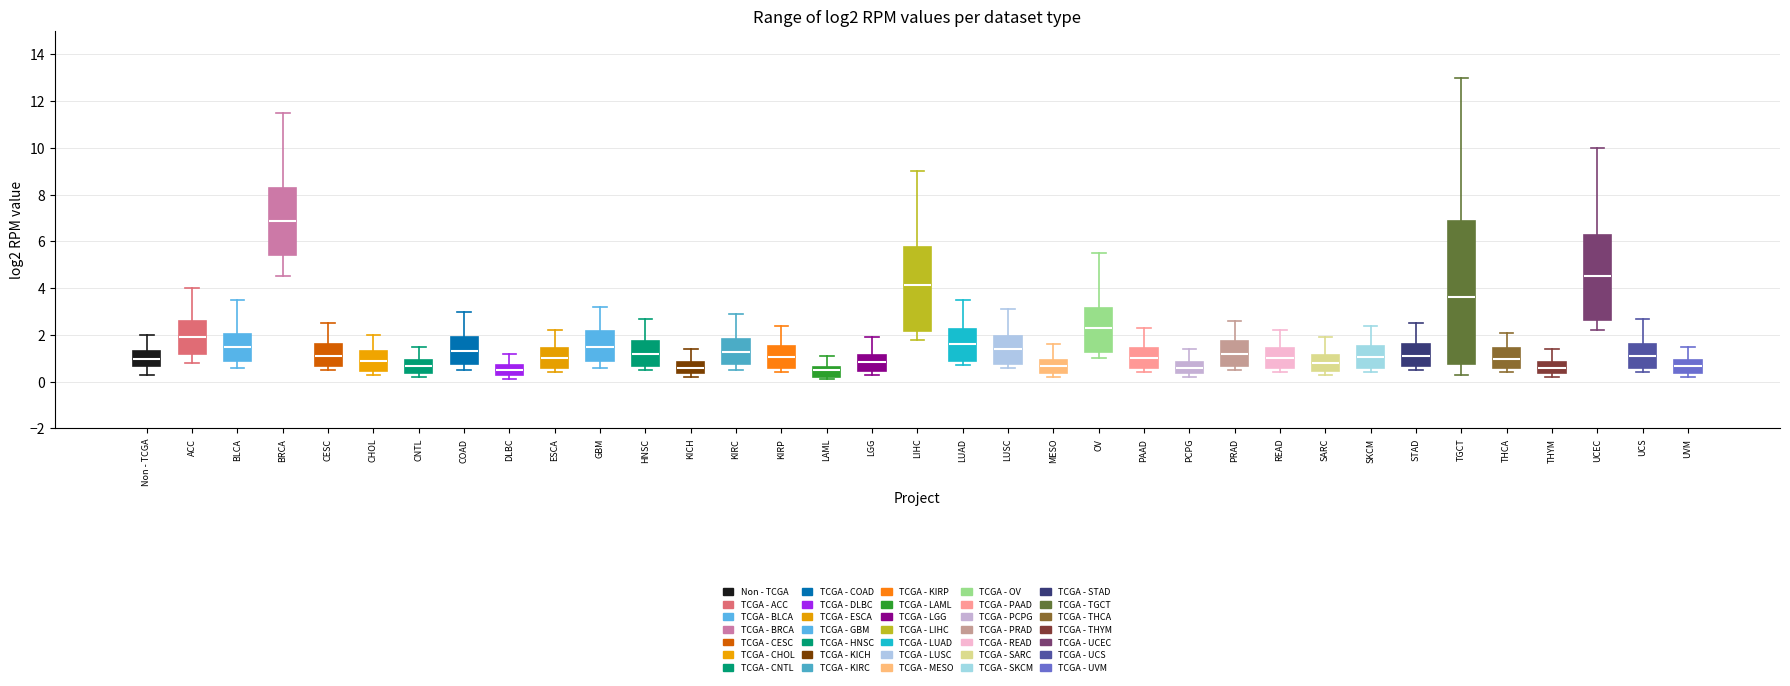

Reading left to right, read every box against the y-axis: the position of its median line, the range the box covers, and the ends of its whiskers. The values are not printed on the chart, so give them approximately, as read against the axis.

Non - TCGA: median 1.0, box 0.6 to 1.4, whiskers 0.4 to 2.0
ACC: median 2.0, box 1.2 to 2.6, whiskers 0.8 to 4.0
BLCA: median 1.6, box 0.8 to 2.0, whiskers 0.6 to 3.6
BRCA: median 6.8, box 5.4 to 8.2, whiskers 4.6 to 11.6
CESC: median 1.2, box 0.6 to 1.6, whiskers 0.6 (just below the box's lower edge) to 2.6
CHOL: median 1.0, box 0.4 to 1.4, whiskers 0.4 (just below the box's lower edge) to 2.0
CNTL: median 0.6, box 0.4 to 1.0, whiskers 0.2 to 1.6
COAD: median 1.4, box 0.8 to 2.0, whiskers 0.6 to 3.0
DLBC: median 0.6, box 0.2 to 0.8, whiskers 0.2 (just below the box's lower edge) to 1.2
ESCA: median 1.0, box 0.6 to 1.4, whiskers 0.4 to 2.2
GBM: median 1.6, box 0.8 to 2.2, whiskers 0.6 to 3.2
HNSC: median 1.2, box 0.6 to 1.8, whiskers 0.6 (just below the box's lower edge) to 2.8
KICH: median 0.6, box 0.4 to 0.8, whiskers 0.2 to 1.4
KIRC: median 1.2, box 0.8 to 1.8, whiskers 0.6 to 3.0
KIRP: median 1.0, box 0.6 to 1.6, whiskers 0.4 to 2.4
LAML: median 0.6 (just below the box's upper edge), box 0.2 to 0.6, whiskers 0.2 (just below the box's lower edge) to 1.2
LGG: median 0.8, box 0.4 to 1.2, whiskers 0.4 (just below the box's lower edge) to 2.0
LIHC: median 4.2, box 2.2 to 5.8, whiskers 1.8 to 9.0
LUAD: median 1.6, box 0.8 to 2.2, whiskers 0.8 (just below the box's lower edge) to 3.6
LUSC: median 1.4, box 0.8 to 2.0, whiskers 0.6 to 3.2
MESO: median 0.6, box 0.4 to 1.0, whiskers 0.2 to 1.6
OV: median 2.4, box 1.2 to 3.2, whiskers 1.0 to 5.6
PAAD: median 1.0, box 0.6 to 1.4, whiskers 0.4 to 2.4
PCPG: median 0.6, box 0.4 to 0.8, whiskers 0.2 to 1.4
PRAD: median 1.2, box 0.6 to 1.8, whiskers 0.6 (just below the box's lower edge) to 2.6
READ: median 1.0, box 0.6 to 1.4, whiskers 0.4 to 2.2
SARC: median 0.8, box 0.4 to 1.2, whiskers 0.4 (just below the box's lower edge) to 2.0
SKCM: median 1.0, box 0.6 to 1.6, whiskers 0.4 to 2.4
STAD: median 1.2, box 0.6 to 1.6, whiskers 0.6 (just below the box's lower edge) to 2.6
TGCT: median 3.6, box 0.8 to 6.8, whiskers 0.4 to 13.0
THCA: median 1.0, box 0.6 to 1.4, whiskers 0.4 to 2.2
THYM: median 0.6, box 0.4 to 0.8, whiskers 0.2 to 1.4
UCEC: median 4.6, box 2.6 to 6.2, whiskers 2.2 to 10.0
UCS: median 1.2, box 0.6 to 1.6, whiskers 0.4 to 2.8
UVM: median 0.6, box 0.4 to 1.0, whiskers 0.2 to 1.6